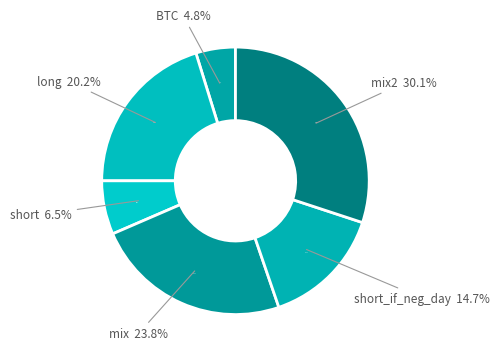

What is the smallest slice in the pie chart?

BTC